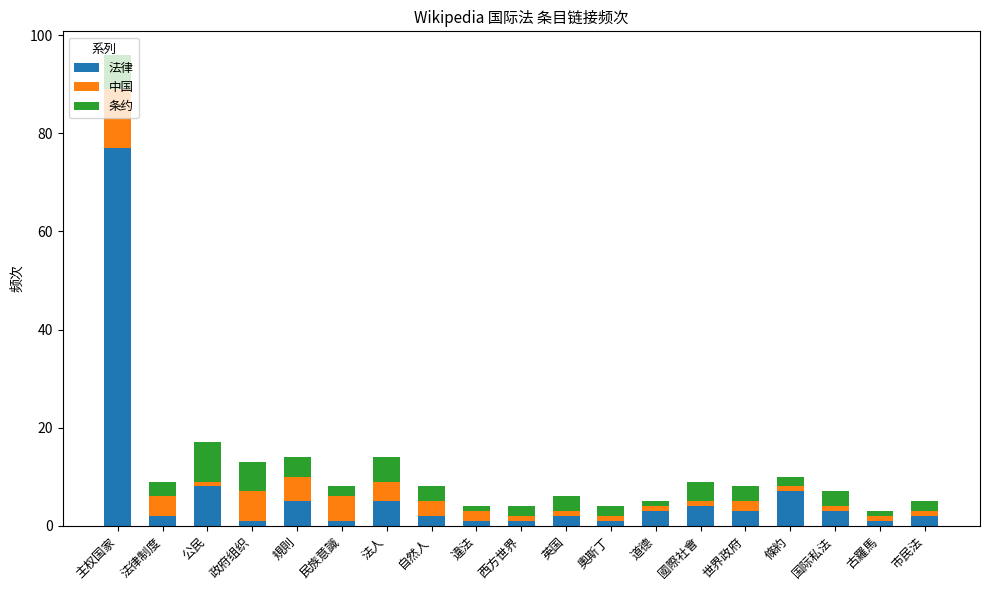

How many bars are there in total?

19